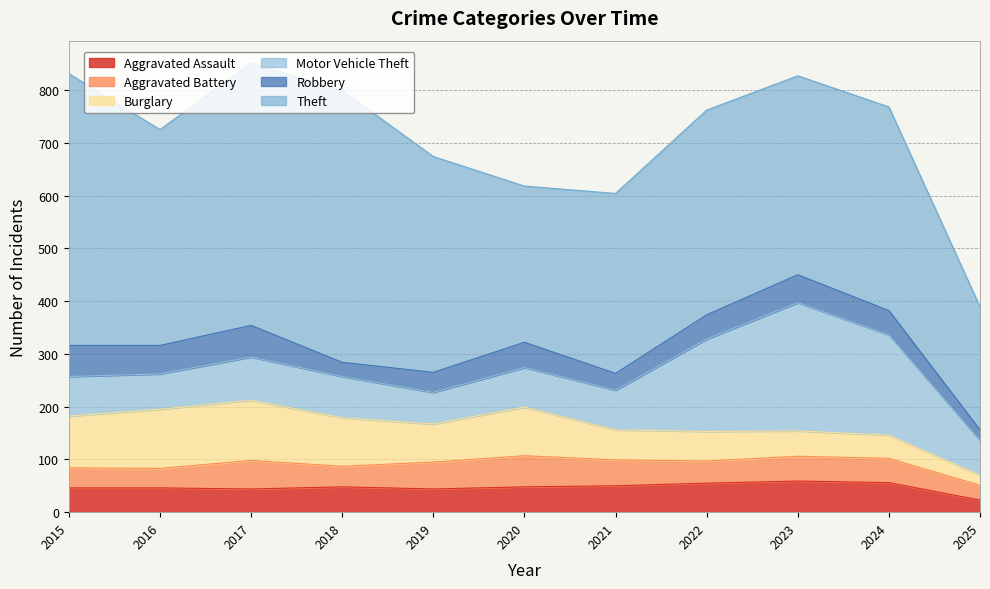

Which series ends up on top after the final intersection of Aggravated Battery and Robbery?

Robbery